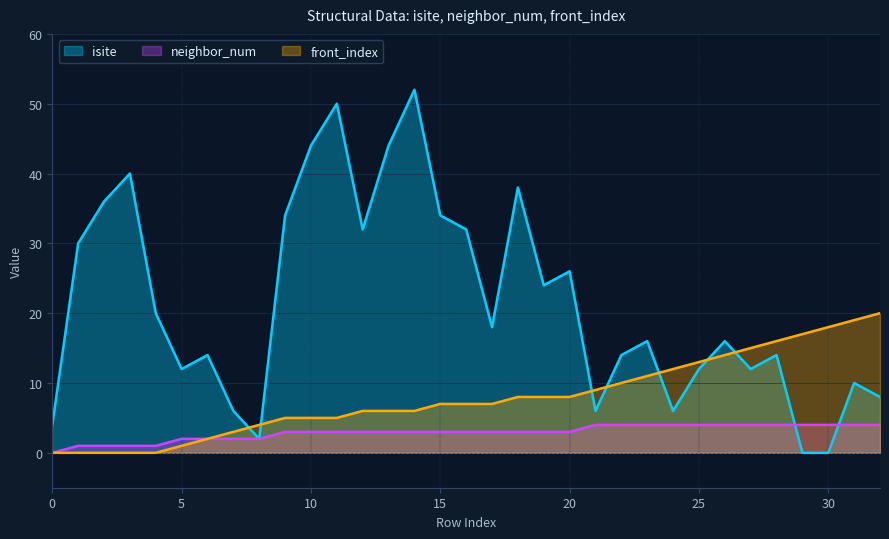

Reading left to right, what are all the values shown in this chart?

isite: 4	30	36	40	20	12	14	6	2	34	44	50	32	44	52	34	32	18	38	24	26	6	14	16	6	12	16	12	14	0	0	10	8
neighbor_num: 0	1	1	1	1	2	2	2	2	3	3	3	3	3	3	3	3	3	3	3	3	4	4	4	4	4	4	4	4	4	4	4	4
front_index: 0	0	0	0	0	1	2	3	4	5	5	5	6	6	6	7	7	7	8	8	8	9	10	11	12	13	14	15	16	17	18	19	20